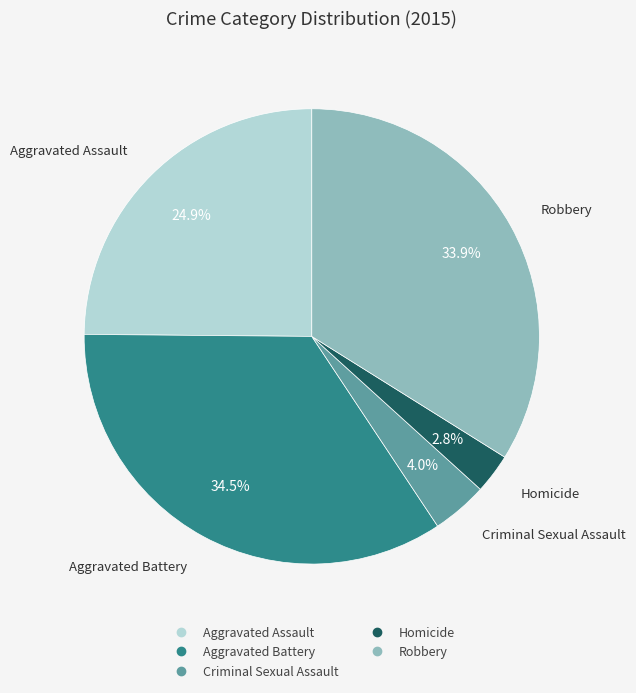

Is the sum of Criminal Sexual Assault and Aggravated Battery greater than half?

No